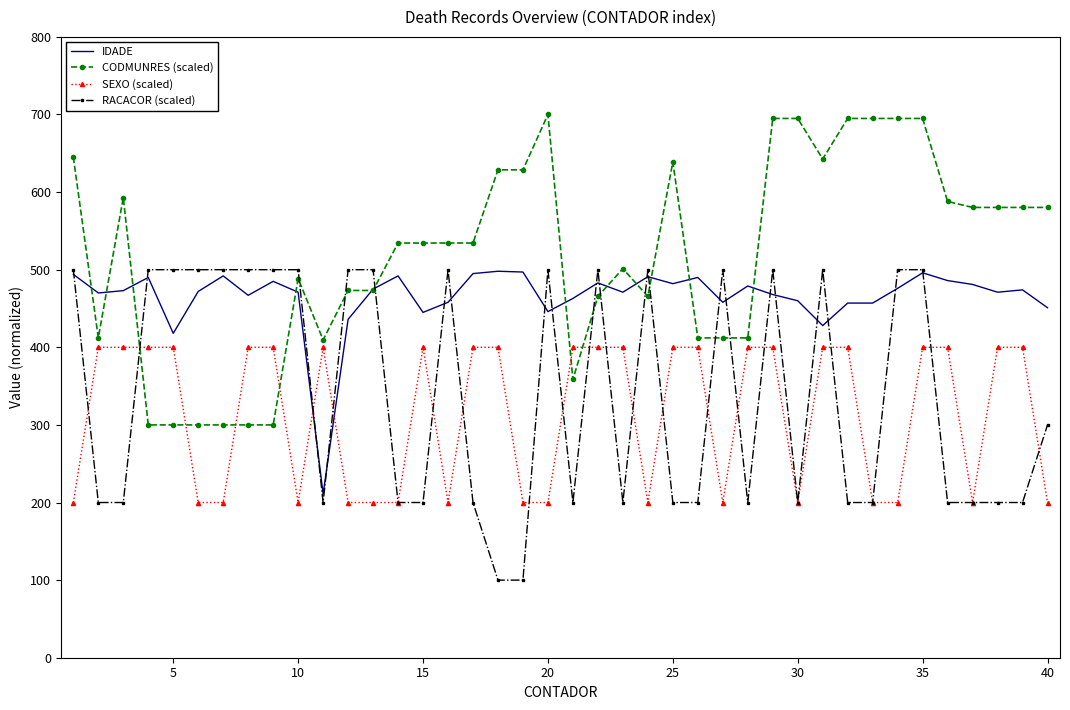

What is the difference between the maximum and minimum values in the RACACOR (scaled) series?

400.0